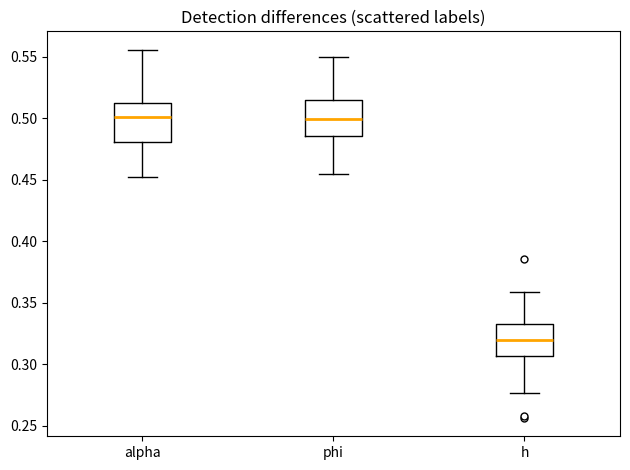

Where does the lower whisker of the box for phi end on the y-axis? The values are not printed on the chart, so give them approximately, as read against the axis.

0.455